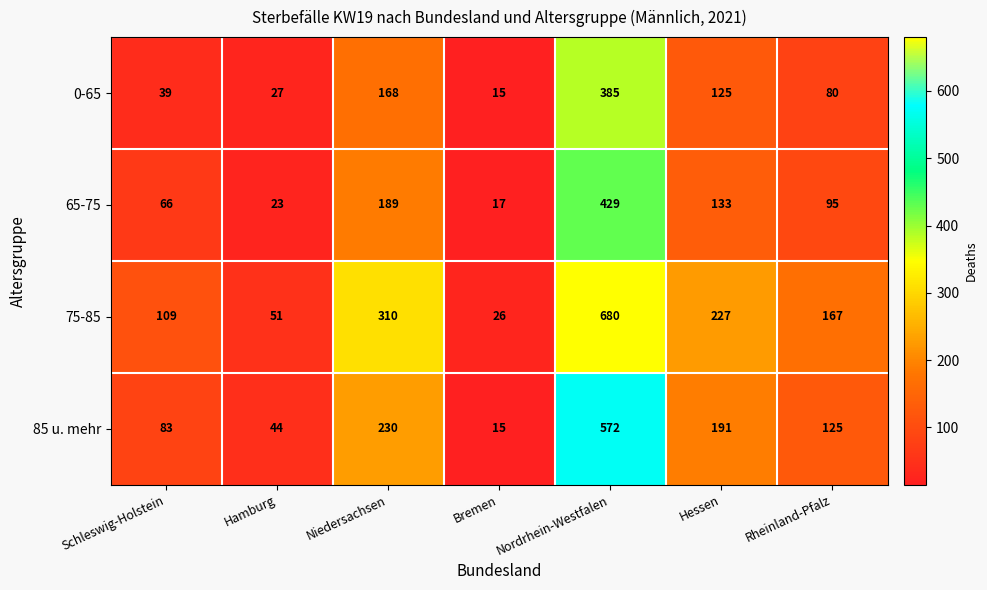

At which category is the sum across all series the highest?

Nordrhein-Westfalen